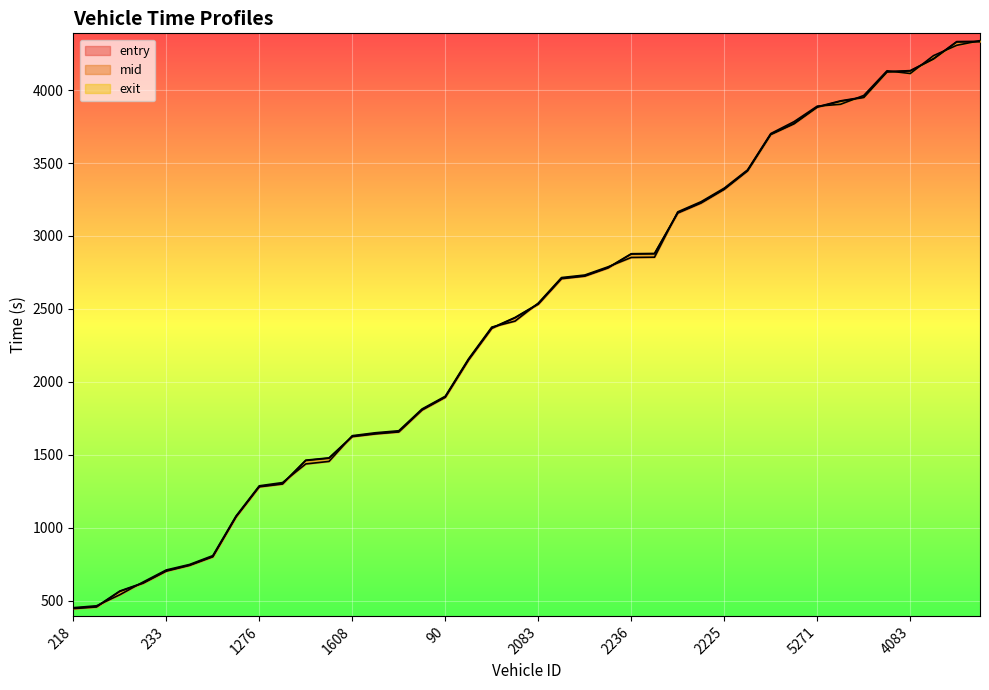

What is the greatest value displayed?

4338.9